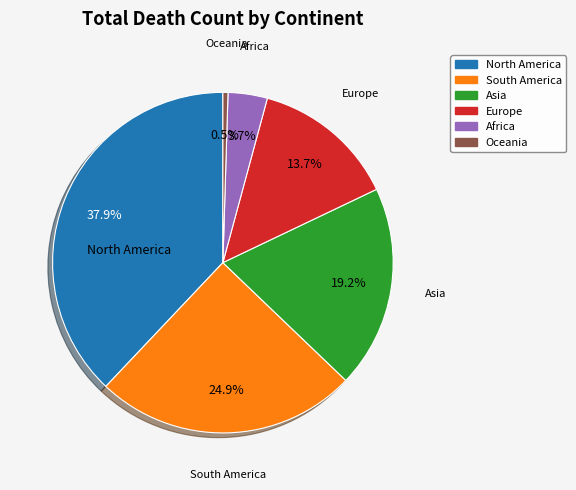

Which category has the biggest portion of the pie?

North America